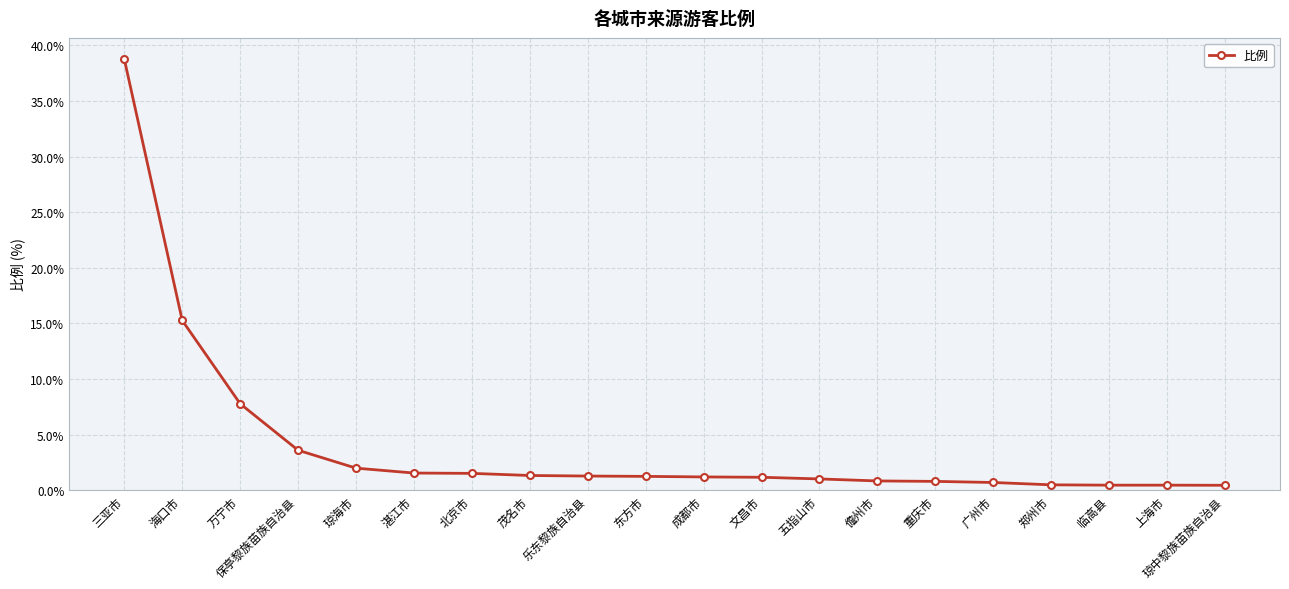

What is the greatest value displayed?

38.8